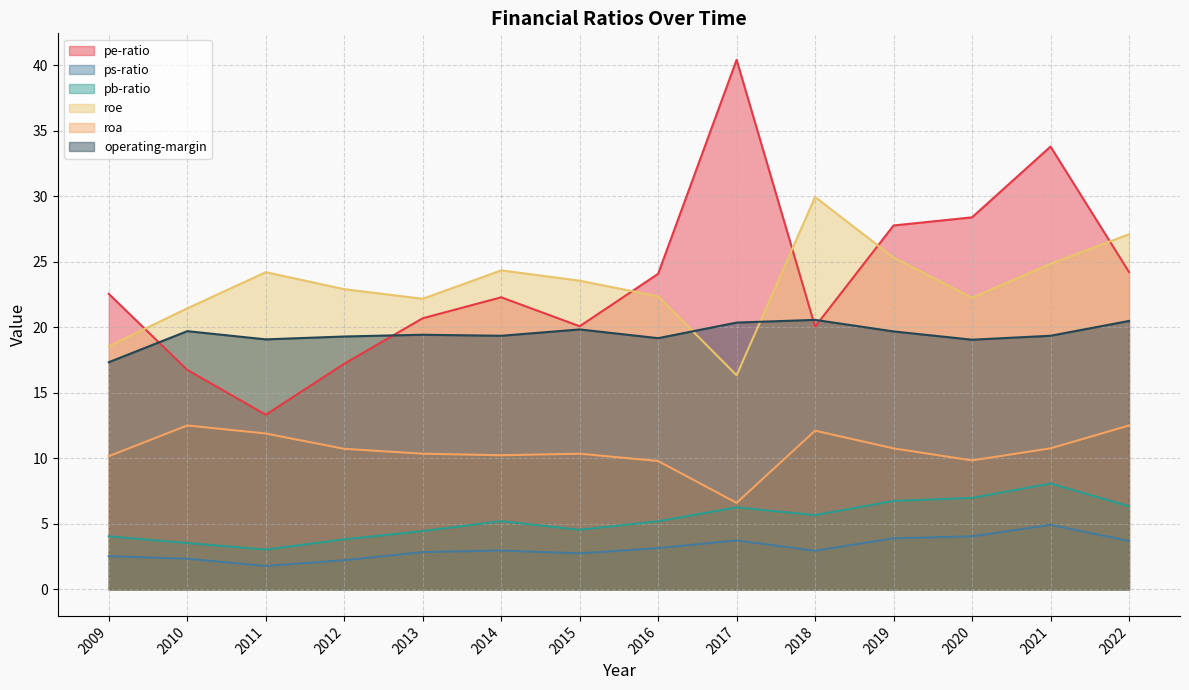

What are all the series names shown in the legend?

pe-ratio, ps-ratio, pb-ratio, roe, roa, operating-margin